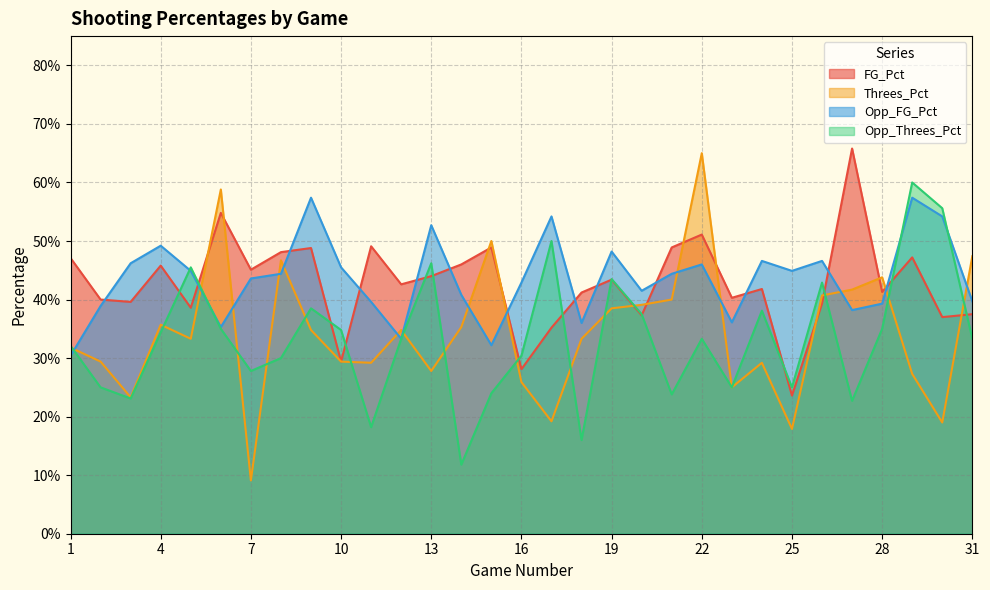

The Opp_Threes_Pct series shows 0.4 at 19. True or false?

True